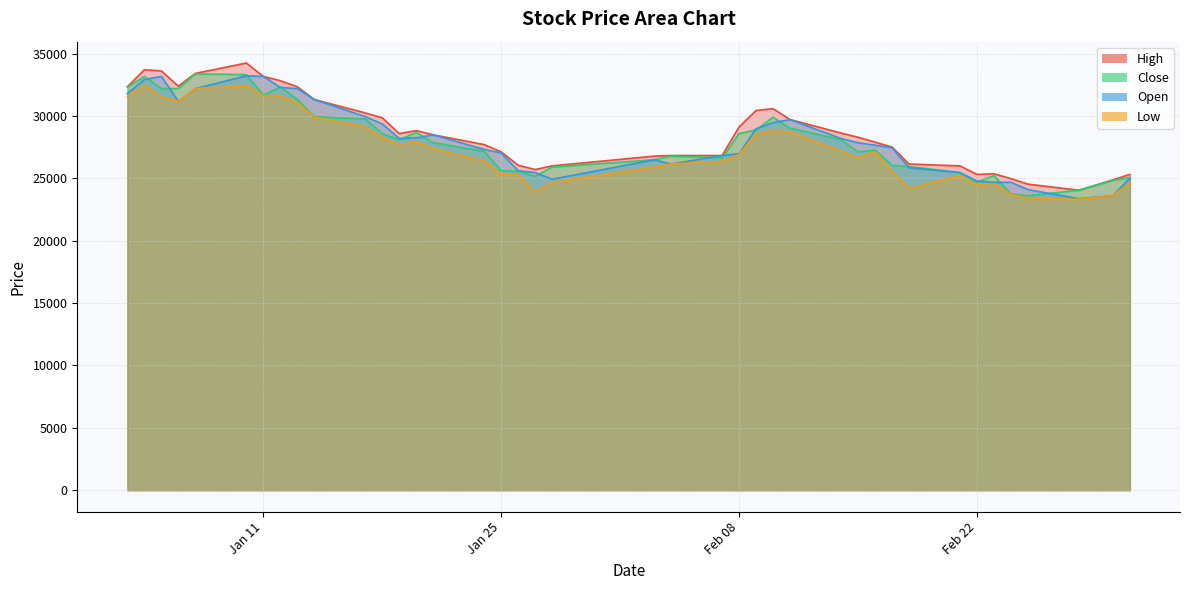

True or false: Open and Low cross at least once.

False